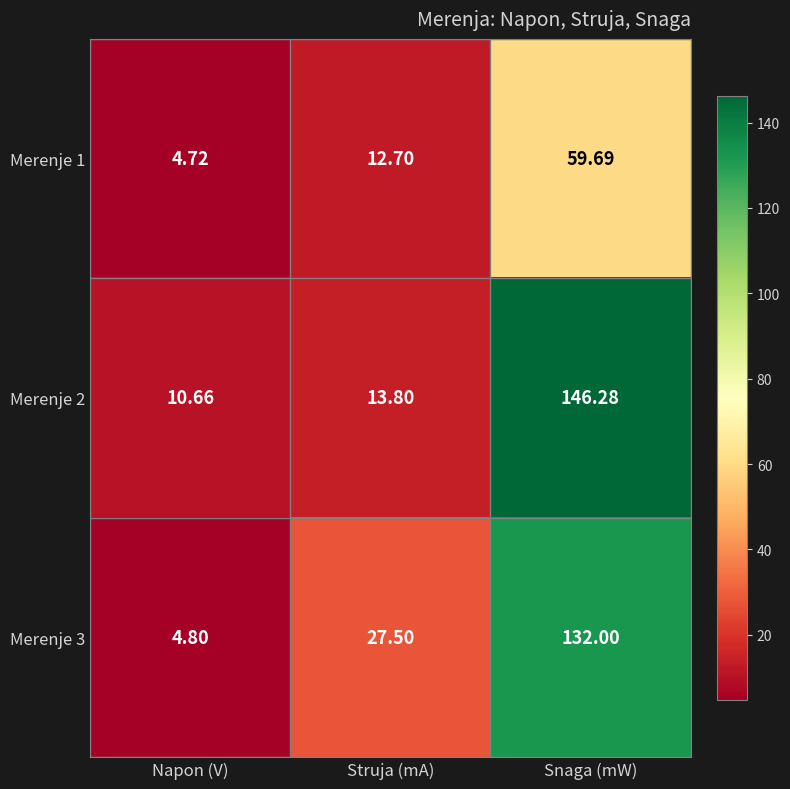

At which category is the sum across all series the highest?

Snaga (mW)